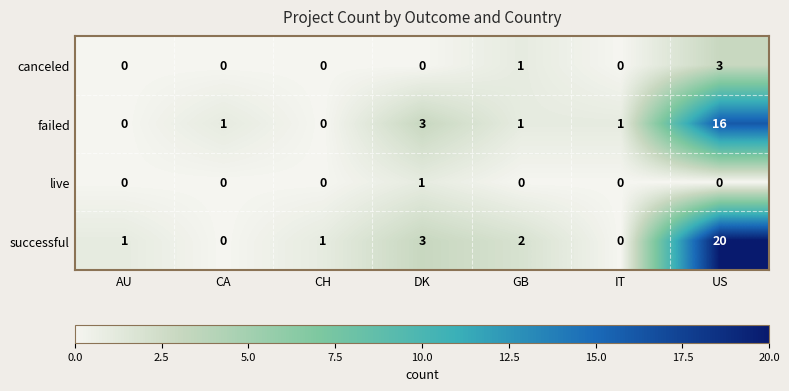

Reading left to right, list all the values displayed in this chart.

canceled: AU=0	CA=0	CH=0	DK=0	GB=1	IT=0	US=3
failed: AU=0	CA=1	CH=0	DK=3	GB=1	IT=1	US=16
live: AU=0	CA=0	CH=0	DK=1	GB=0	IT=0	US=0
successful: AU=1	CA=0	CH=1	DK=3	GB=2	IT=0	US=20